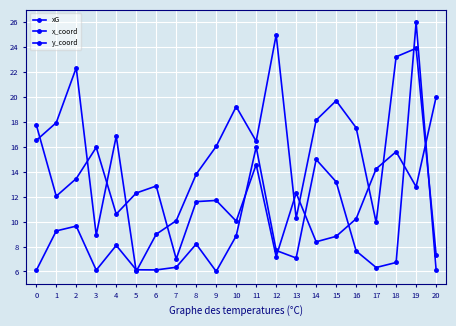

How many series are shown in this chart?

3